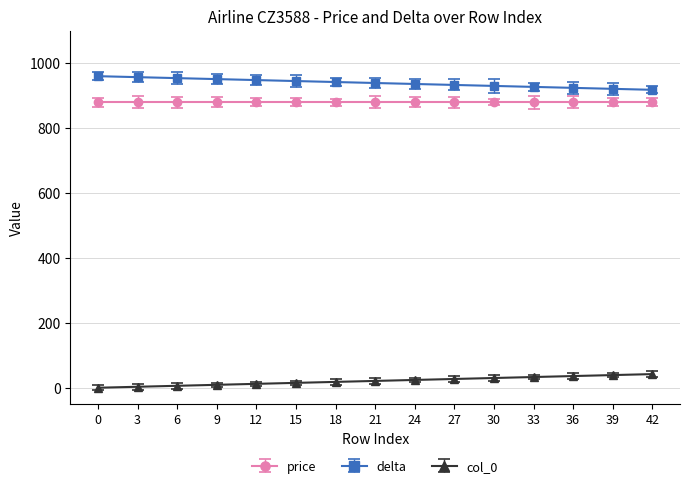

Which series has the largest total across all categories?

delta